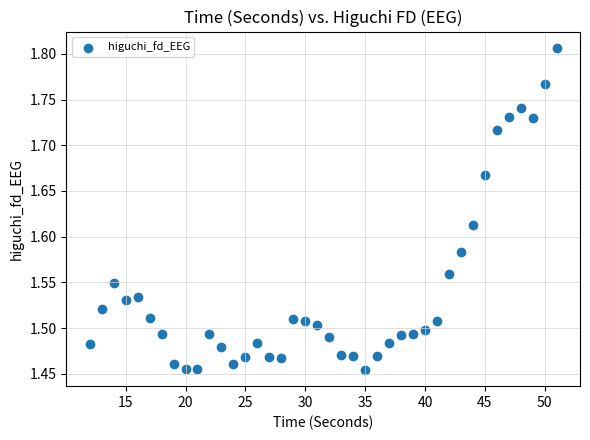

What is the range of X values (max minus min)?

39.0